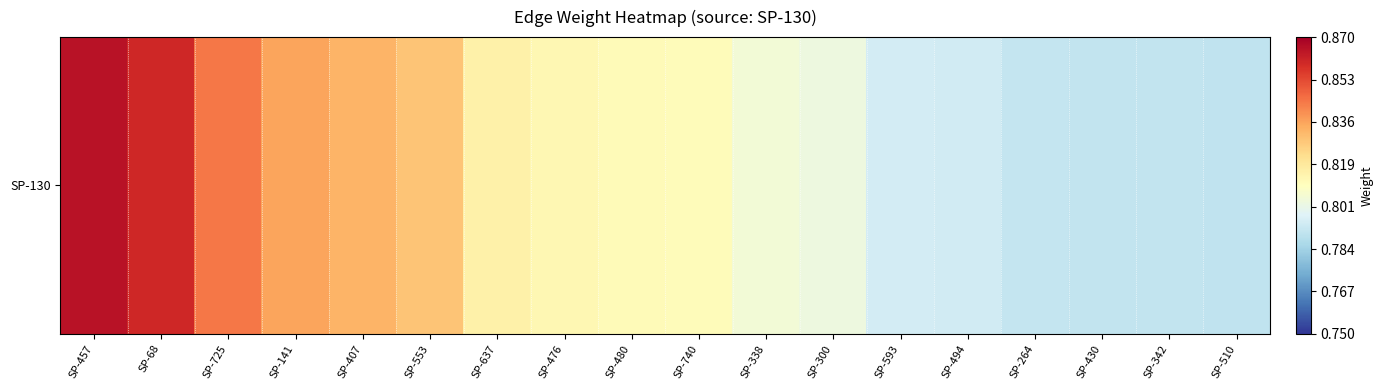

What is the maximum value shown in the chart?

0.9